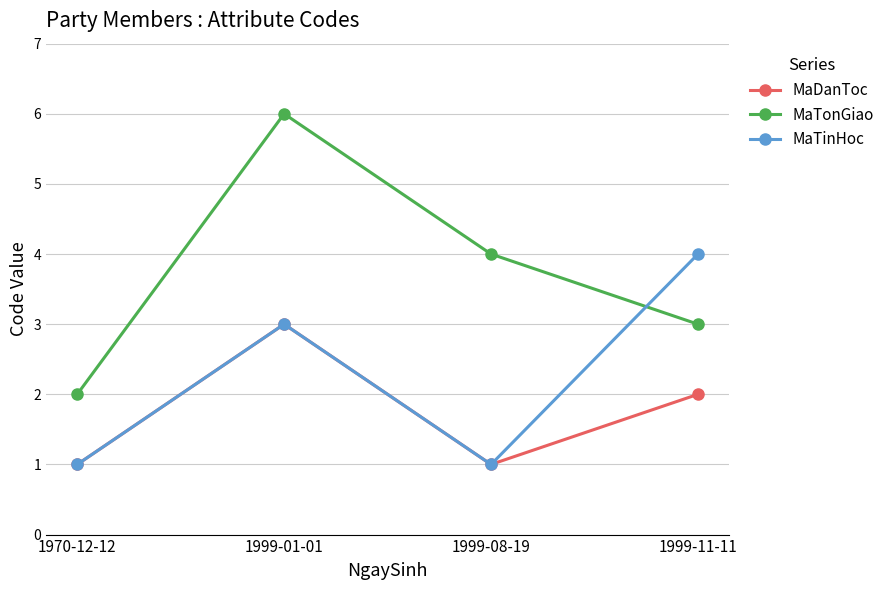

What is the label of the 1st point from the right?

1999-11-11